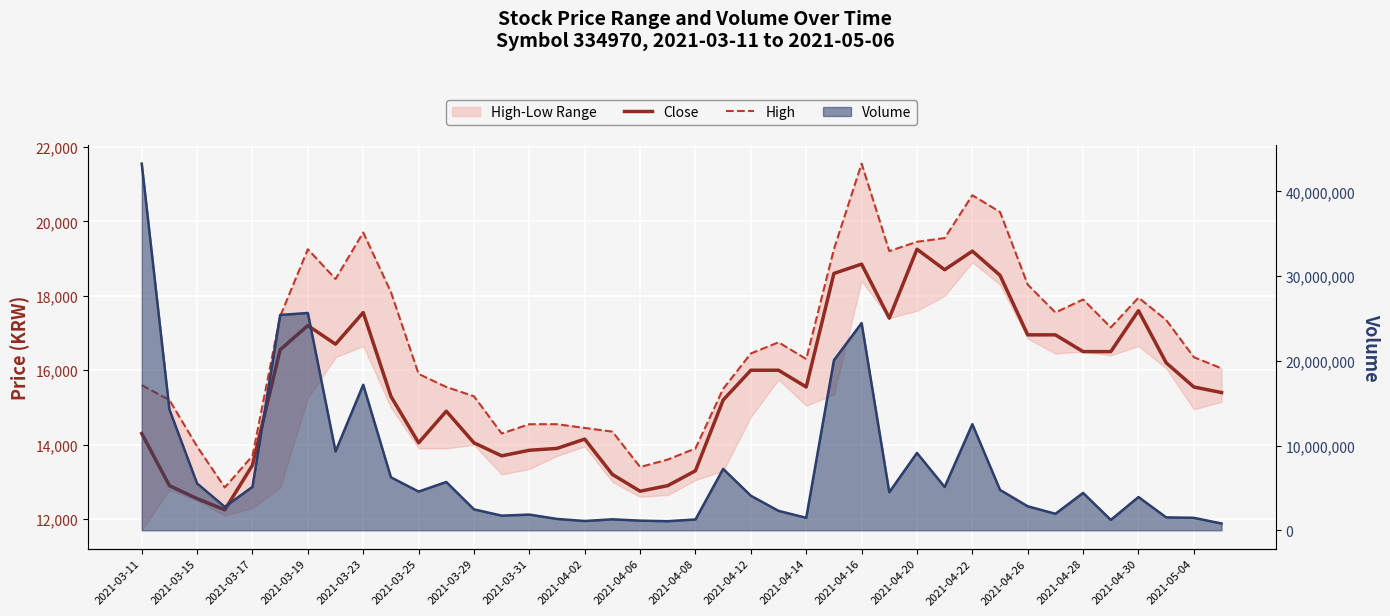

In High, how many points are higher than both neighbors (excluding endpoints)?

7